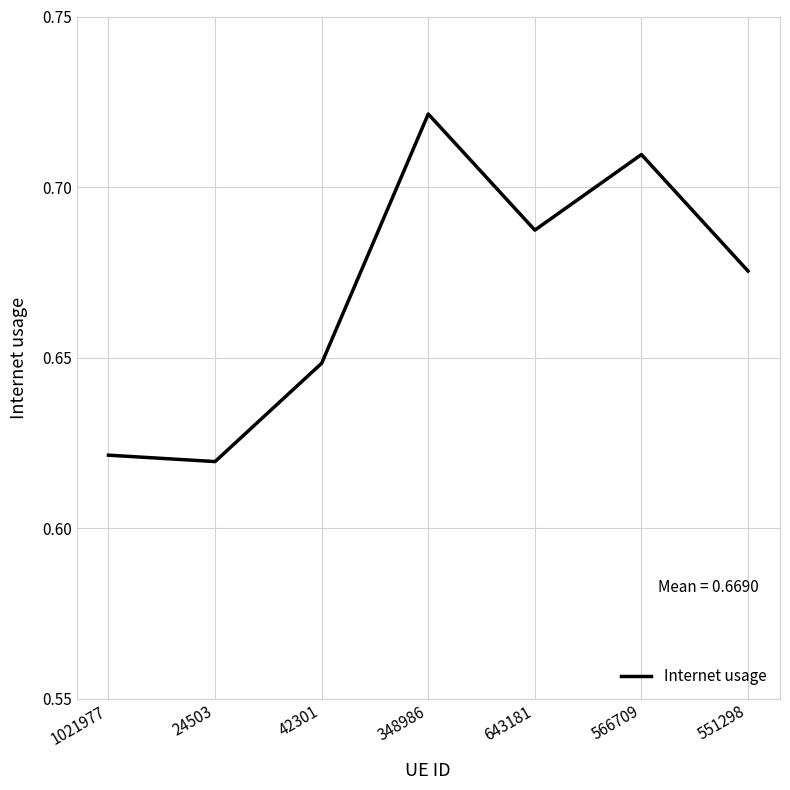

The value at 1021977 is 0.9. True or false?

False